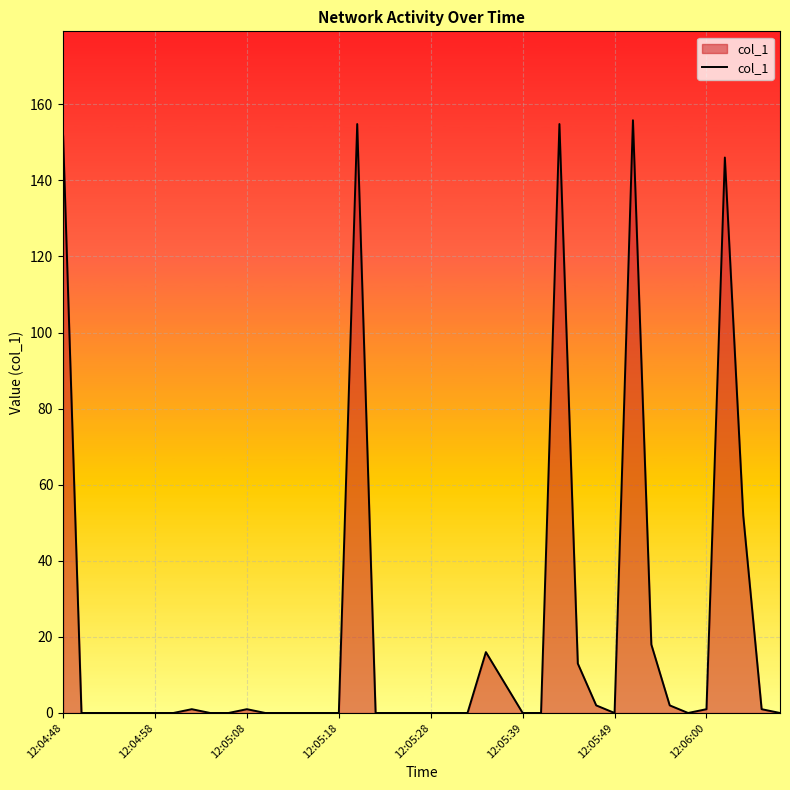

What is the greatest value displayed?

155.8